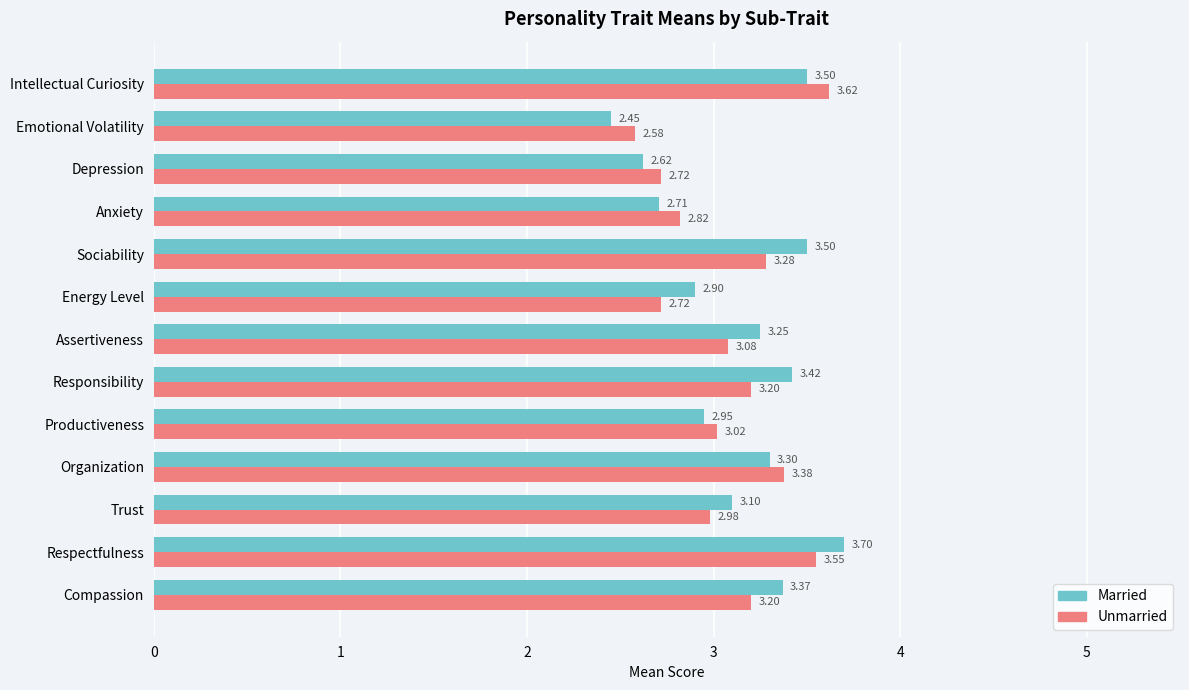

At which label does Married reach its minimum?

Emotional Volatility